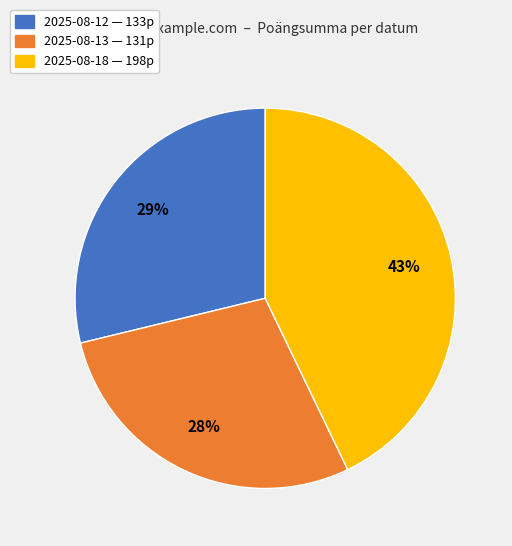

To the nearest percent, what portion does 2025-08-12 represent?

29%